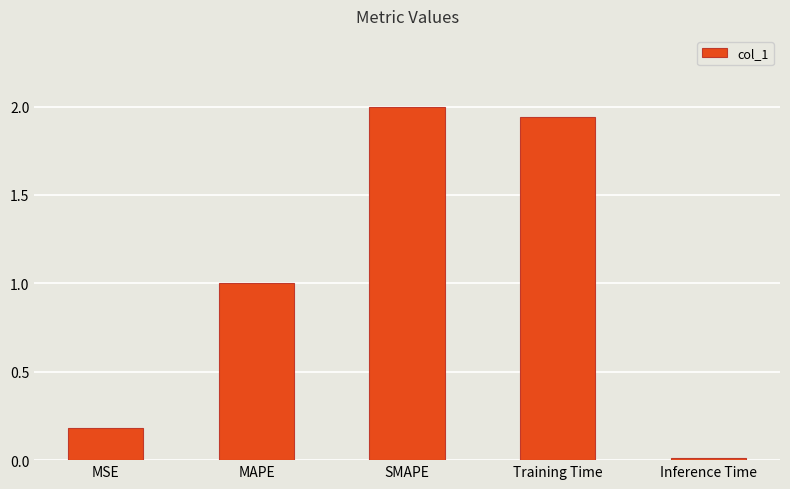

What is the approximate value at MAPE?

1.0